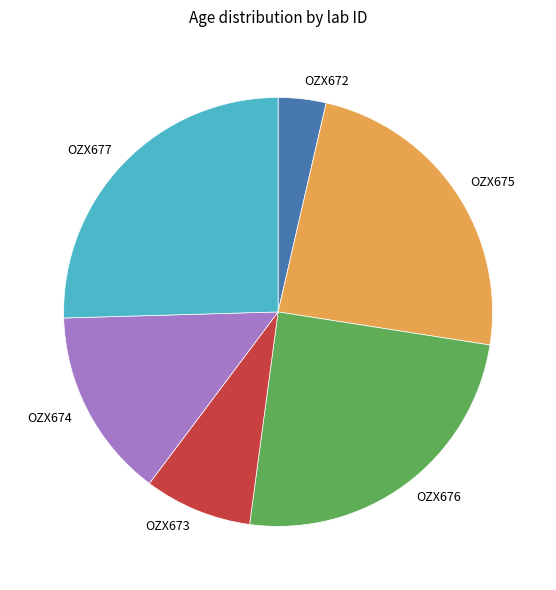

Is the sum of OZX672 and OZX674 greater than half?

No